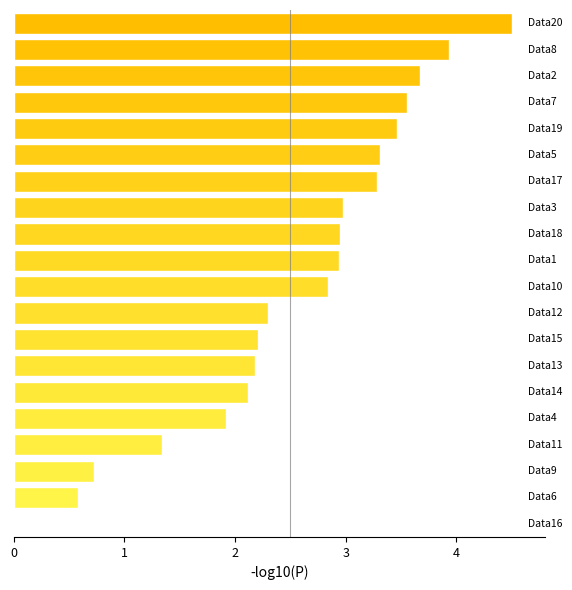

Count the number of values greater than 2.

15